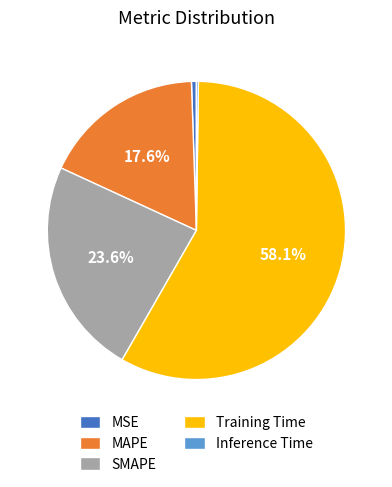

To the nearest percent, what is the average slice percentage?

20%